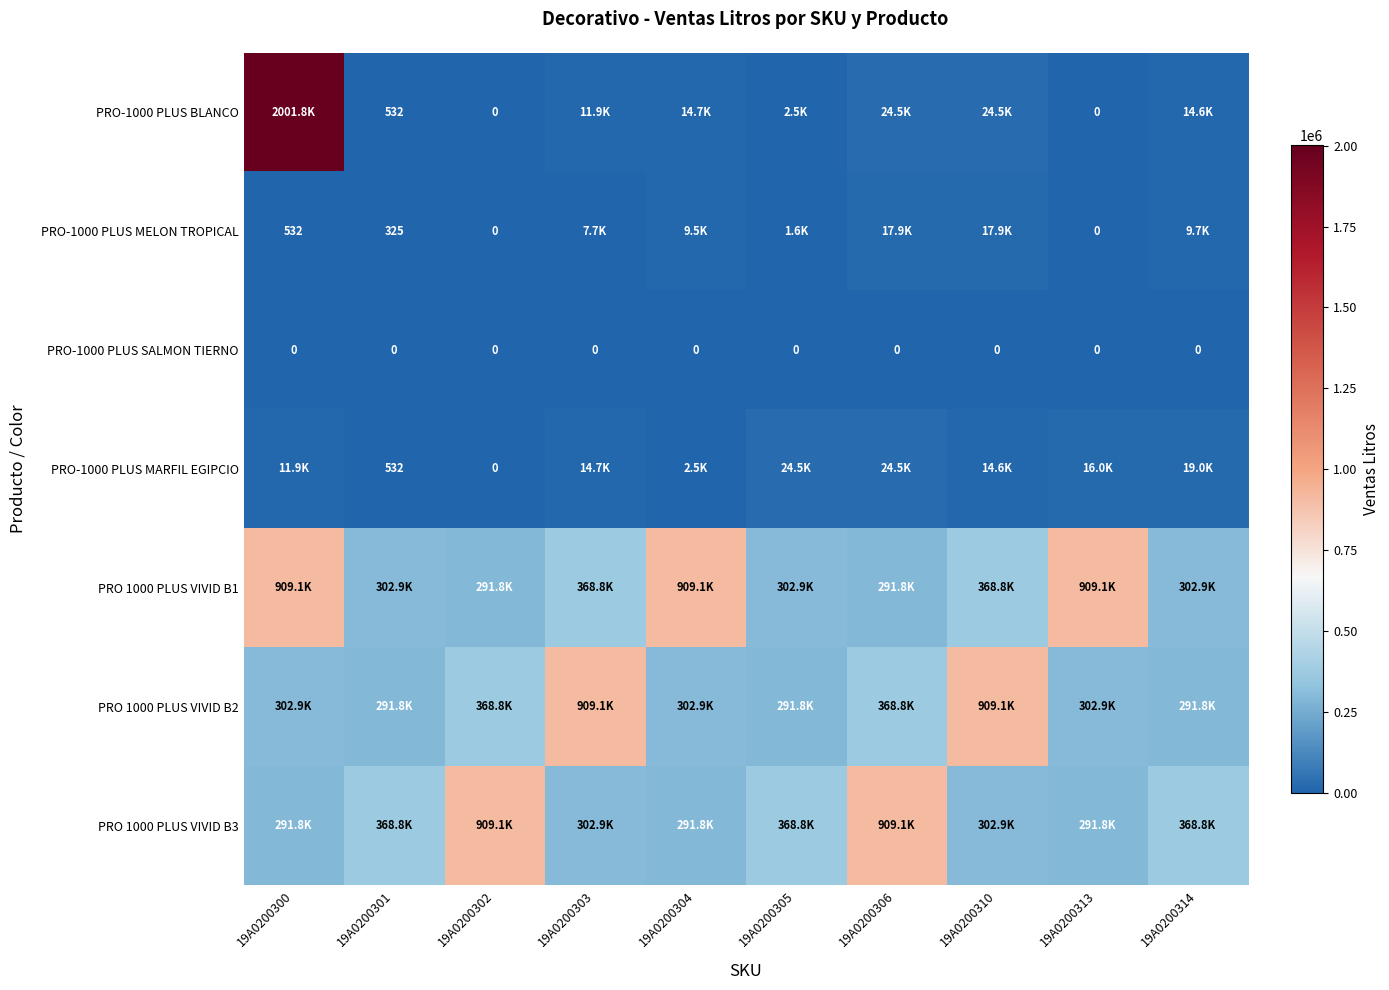

Which category has the lowest value in the PRO 1000 PLUS VIVID B2 series?

19A0200301